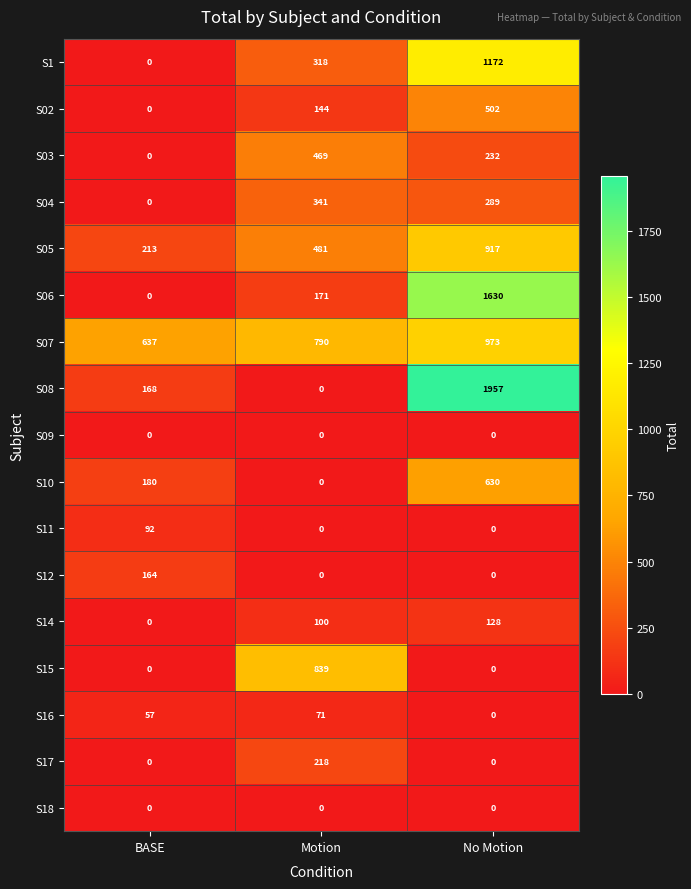

True or false: S04 has a value of 229 at BASE.

False